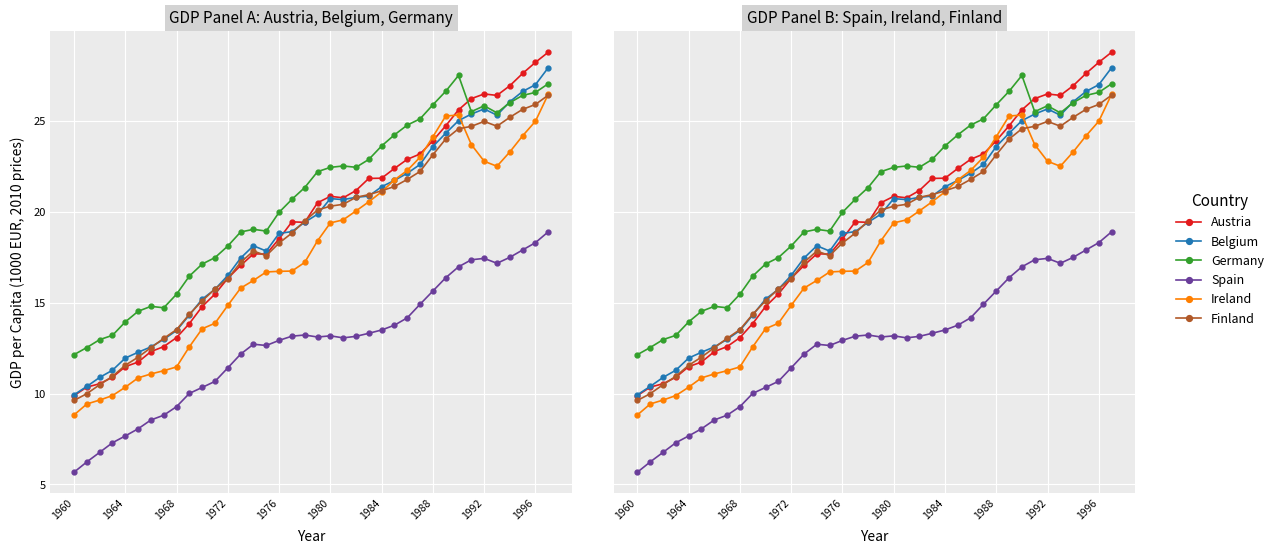

Reading right to left, extract all data points from this chart.

Austria: 28.8	28.2	27.6	26.9	26.4	26.5	26.2	25.6	24.7	23.9	23.2	22.9	22.4	21.8	21.8	21.2	20.8	20.8	20.5	19.4	19.4	18.5	17.7	17.7	17.0	16.3	15.5	14.8	13.8	13.1	12.6	12.3	11.7	11.5	10.9	10.5	10.4	9.9
Belgium: 27.9	27.0	26.6	26.0	25.3	25.6	25.4	25.0	24.3	23.6	22.6	22.1	21.7	21.4	20.9	20.8	20.7	20.7	19.9	19.4	18.9	18.8	17.8	18.1	17.4	16.5	15.7	15.2	14.3	13.5	13.0	12.6	12.3	11.9	11.3	10.9	10.4	9.9
Germany: 27.0	26.5	26.4	26.0	25.4	25.8	25.5	27.5	26.6	25.9	25.1	24.8	24.2	23.6	22.9	22.4	22.5	22.4	22.2	21.3	20.7	20.0	18.9	19.0	18.9	18.1	17.5	17.1	16.5	15.5	14.7	14.8	14.5	13.9	13.2	13.0	12.5	12.1
Spain: 18.9	18.3	17.9	17.5	17.2	17.4	17.3	17.0	16.4	15.6	14.9	14.2	13.8	13.5	13.3	13.1	13.1	13.2	13.1	13.2	13.2	12.9	12.6	12.7	12.2	11.4	10.7	10.3	10.0	9.3	8.8	8.5	8.1	7.7	7.3	6.8	6.2	5.7
Ireland: 26.4	25.0	24.2	23.3	22.5	22.8	23.7	25.3	25.2	24.1	23.0	22.3	21.7	21.1	20.5	20.0	19.5	19.4	18.4	17.2	16.7	16.7	16.7	16.2	15.8	14.8	13.9	13.6	12.6	11.5	11.3	11.1	10.9	10.3	9.9	9.6	9.4	8.8
Finland: 26.4	25.9	25.6	25.2	24.7	25.0	24.7	24.5	24.0	23.1	22.2	21.8	21.4	21.1	20.9	20.8	20.4	20.3	20.1	19.5	18.8	18.3	17.6	17.8	17.2	16.3	15.7	15.1	14.4	13.5	13.0	12.5	12.0	11.6	10.9	10.5	10.0	9.6